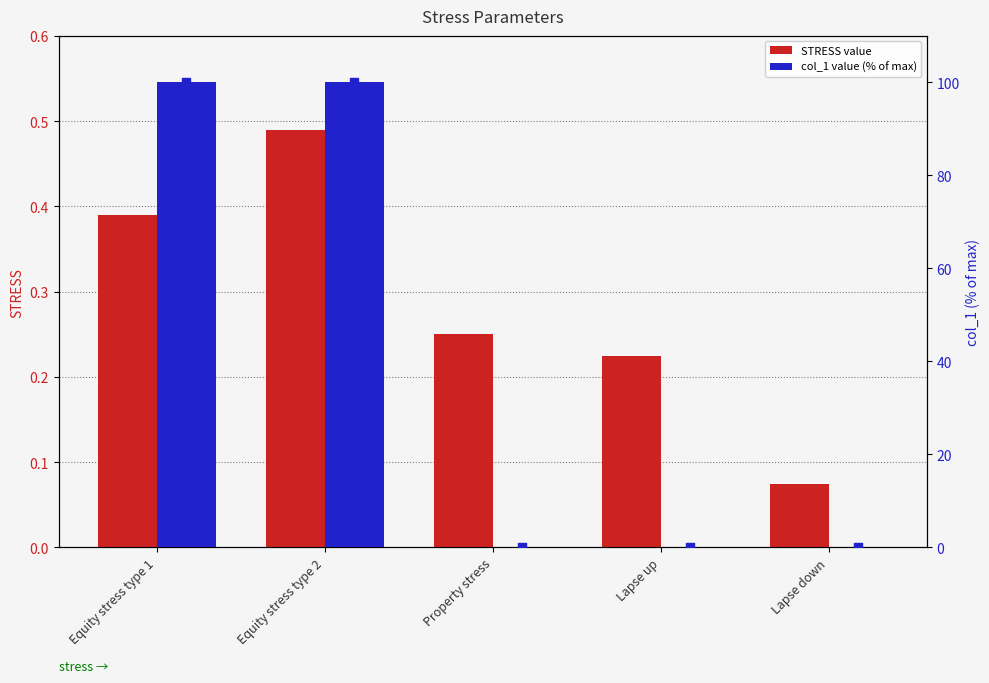

Which series has the largest total across all categories?

col_1 value (% of max)